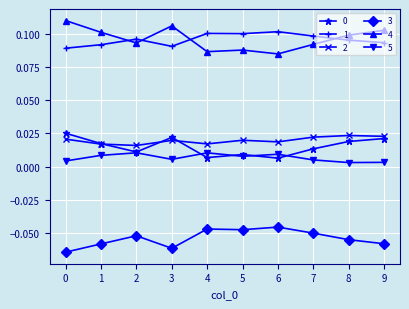

The value of 3 at 1 is -0.0. True or false?

False